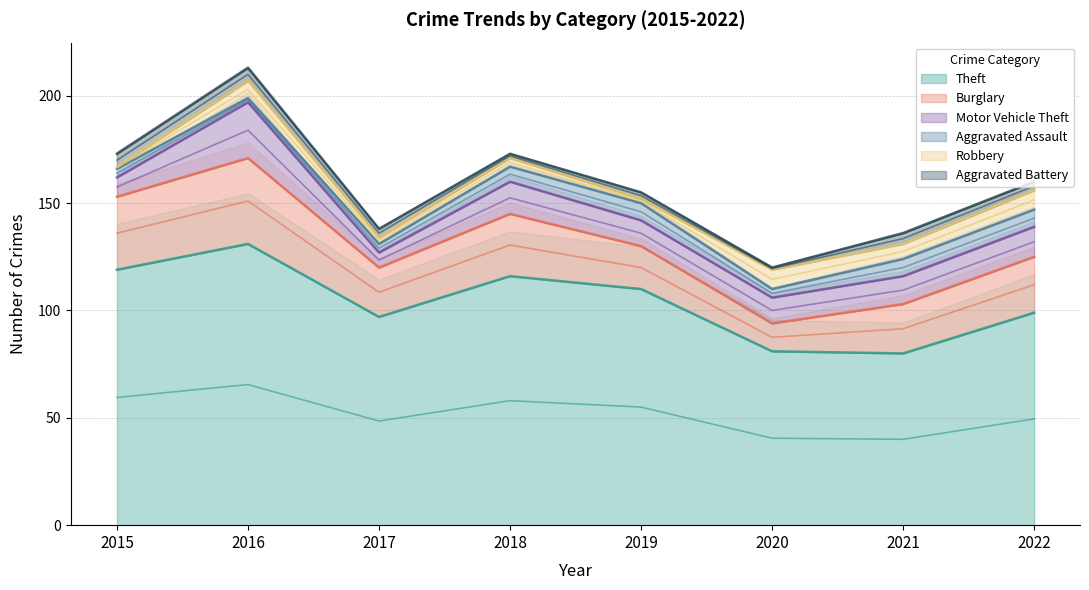

Does the chart display data point markers on the line(s)?

No